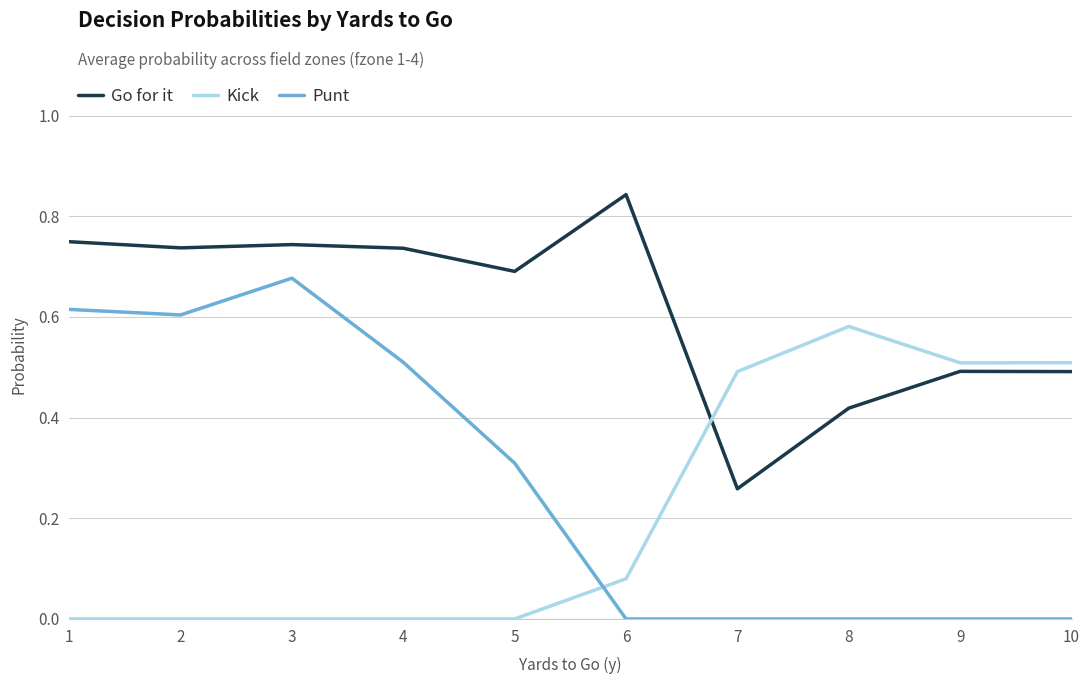

Which label corresponds to the largest value in the chart?

6